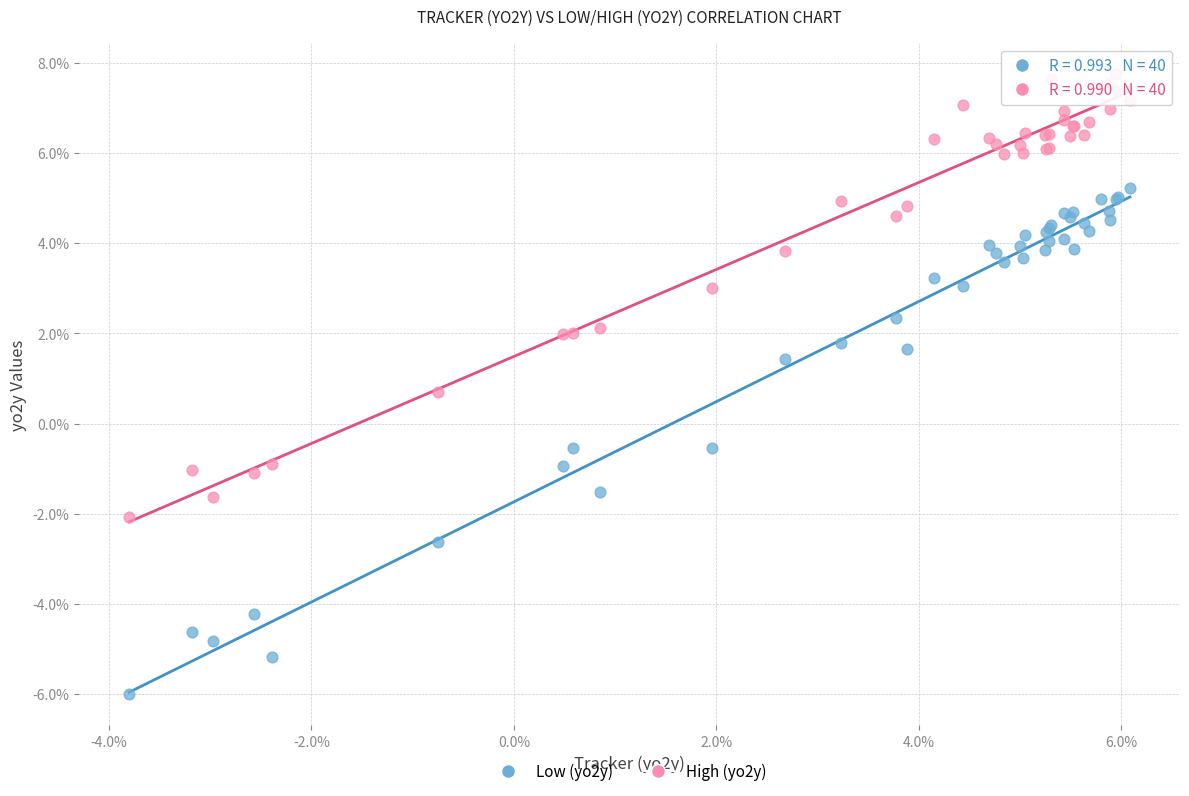

Which series has the widest spread of Y values?

Low (yo2y)